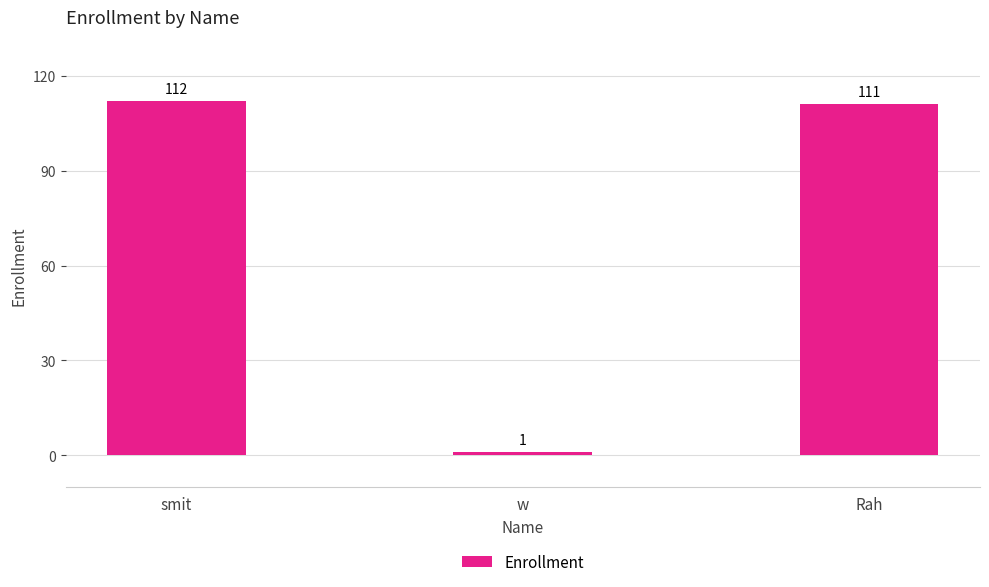

What is the change in value from smit to Rah?

-1